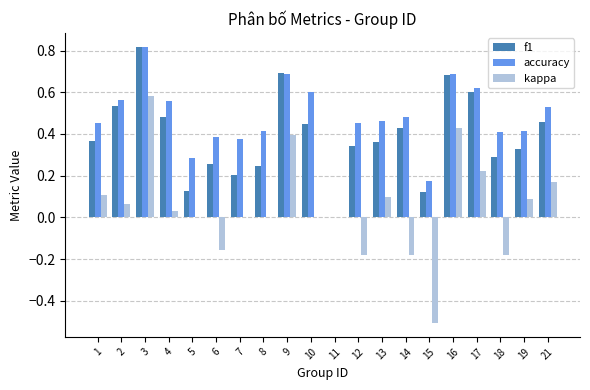

True or false: f1 has a value of 0.6 at 19.

False